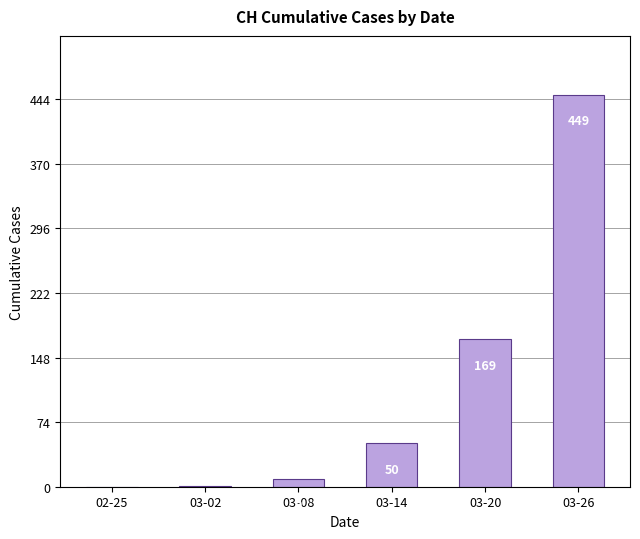

Read the value at 03-14, to the nearest 10.

50